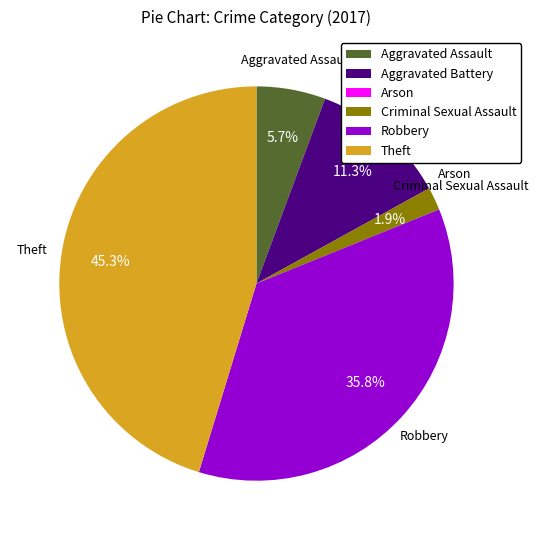

What is the largest slice in the pie chart?

Theft